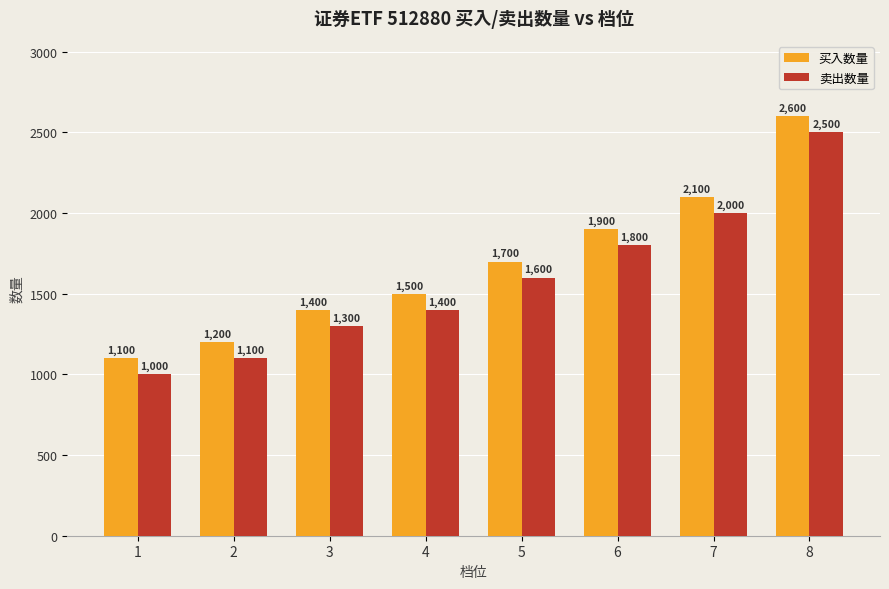

Is the value of 卖出数量 at 3 greater than the value of 买入数量 at 7?

No